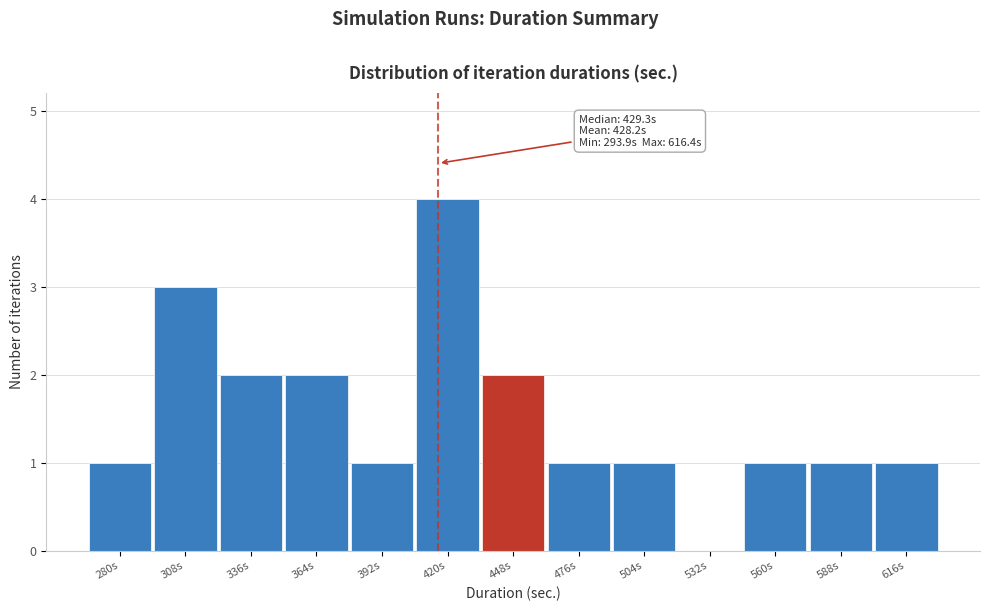

Reading left to right, transcribe all the data shown in this chart.

280s=1	308s=3	336s=2	364s=2	392s=1	420s=4	448s=2	476s=1	504s=1	532s=0	560s=1	588s=1	616s=1